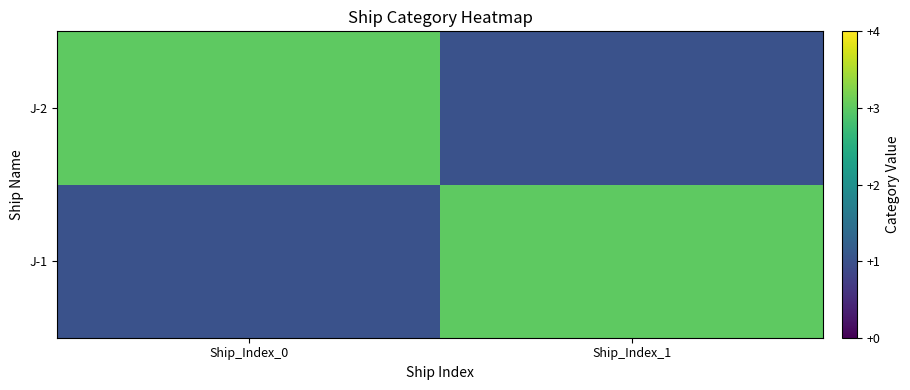

Which series has the largest range (max minus min)?

J-1